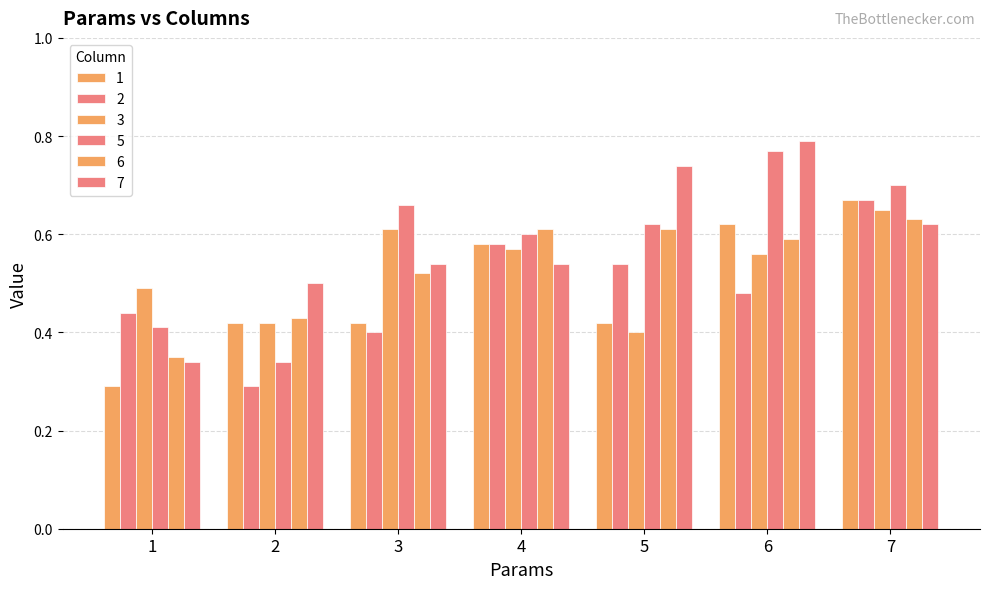

How many distinct data groups are displayed?

6